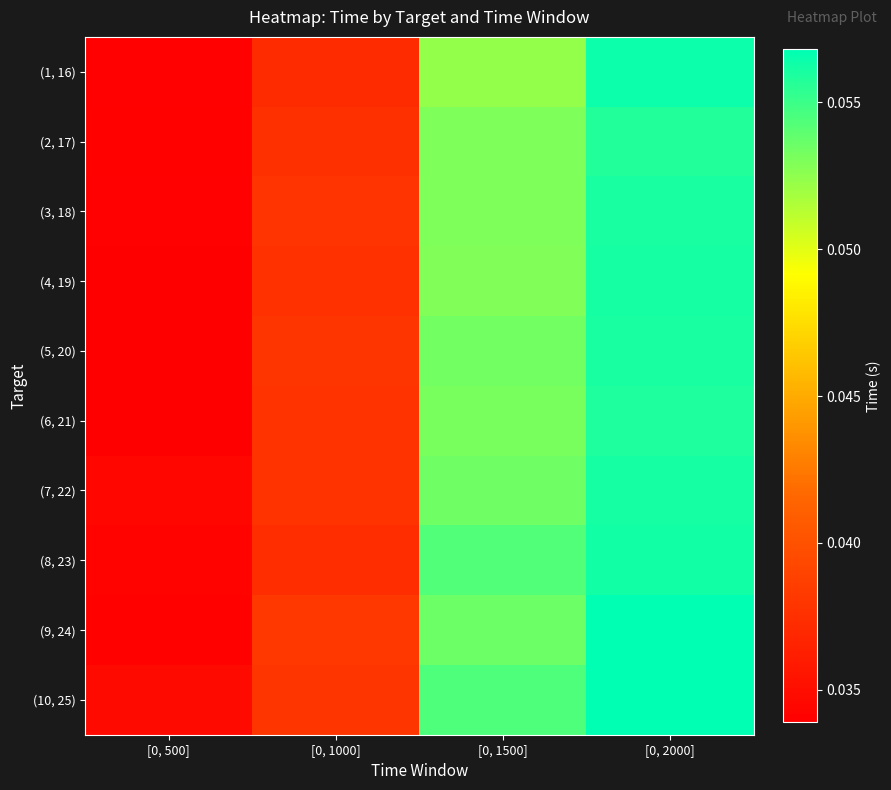

Reading left to right, list all the values displayed in this chart.

(1, 16): [0, 500]=0.0	[0, 1000]=0.0	[0, 1500]=0.1	[0, 2000]=0.1
(2, 17): [0, 500]=0.0	[0, 1000]=0.0	[0, 1500]=0.1	[0, 2000]=0.1
(3, 18): [0, 500]=0.0	[0, 1000]=0.0	[0, 1500]=0.1	[0, 2000]=0.1
(4, 19): [0, 500]=0.0	[0, 1000]=0.0	[0, 1500]=0.1	[0, 2000]=0.1
(5, 20): [0, 500]=0.0	[0, 1000]=0.0	[0, 1500]=0.1	[0, 2000]=0.1
(6, 21): [0, 500]=0.0	[0, 1000]=0.0	[0, 1500]=0.1	[0, 2000]=0.1
(7, 22): [0, 500]=0.0	[0, 1000]=0.0	[0, 1500]=0.1	[0, 2000]=0.1
(8, 23): [0, 500]=0.0	[0, 1000]=0.0	[0, 1500]=0.1	[0, 2000]=0.1
(9, 24): [0, 500]=0.0	[0, 1000]=0.0	[0, 1500]=0.1	[0, 2000]=0.1
(10, 25): [0, 500]=0.0	[0, 1000]=0.0	[0, 1500]=0.1	[0, 2000]=0.1